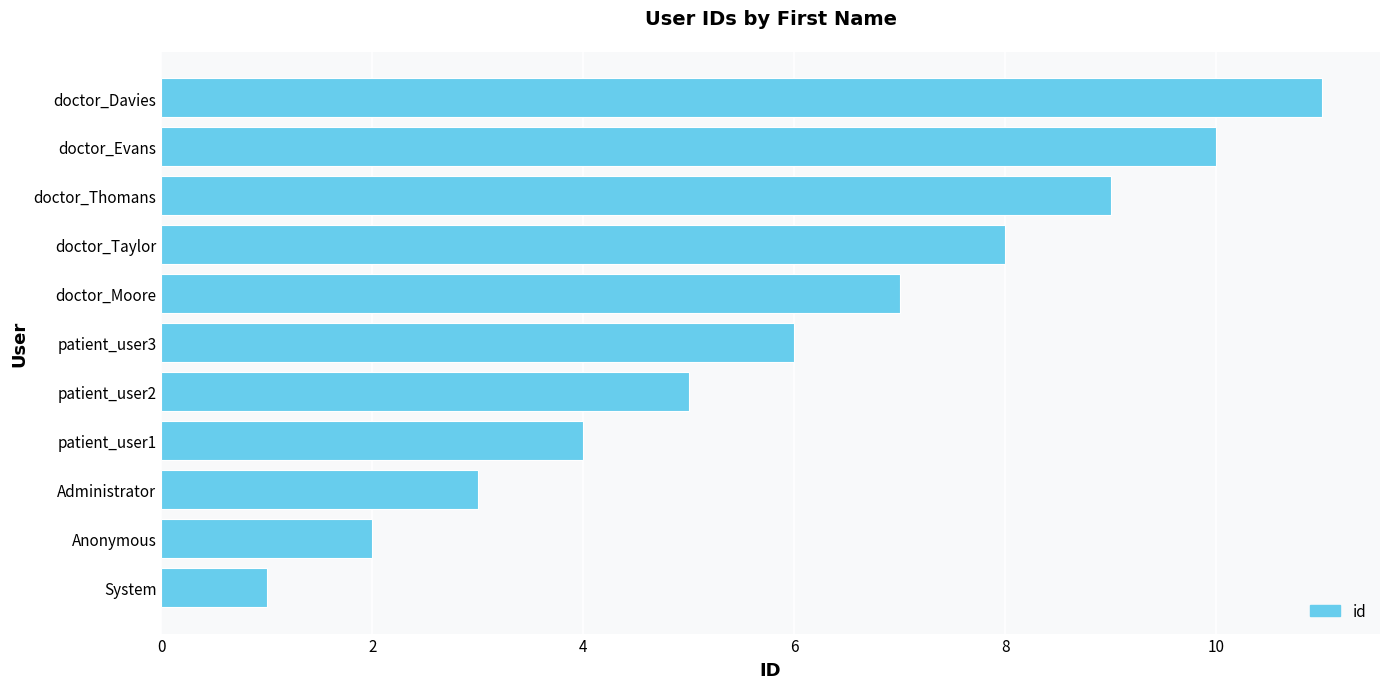

What is the change in value from patient_user1 to doctor_Evans?

+6